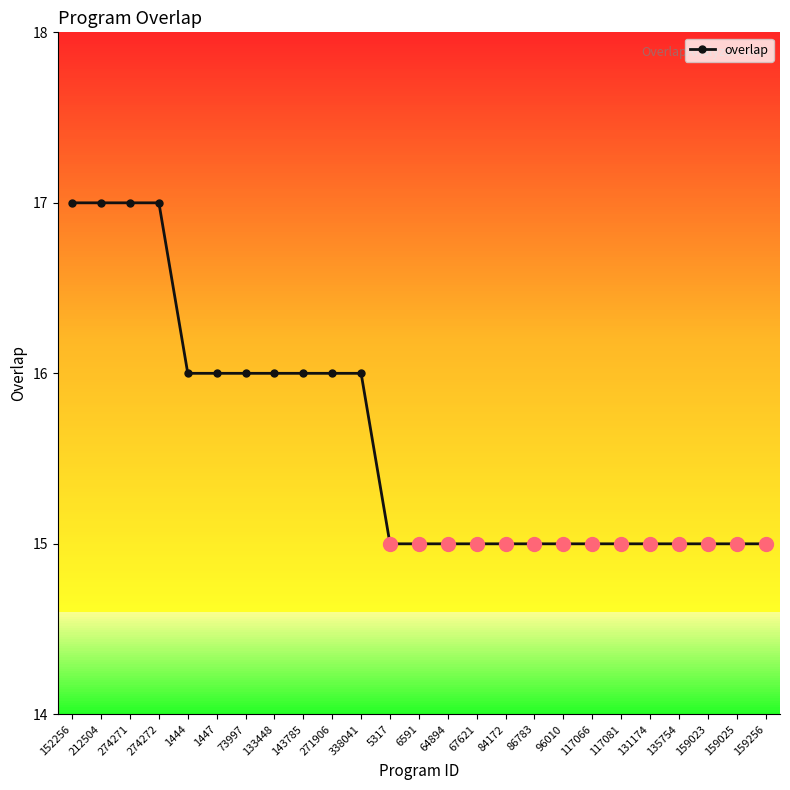

Count the values in the range 15 to 16.

21